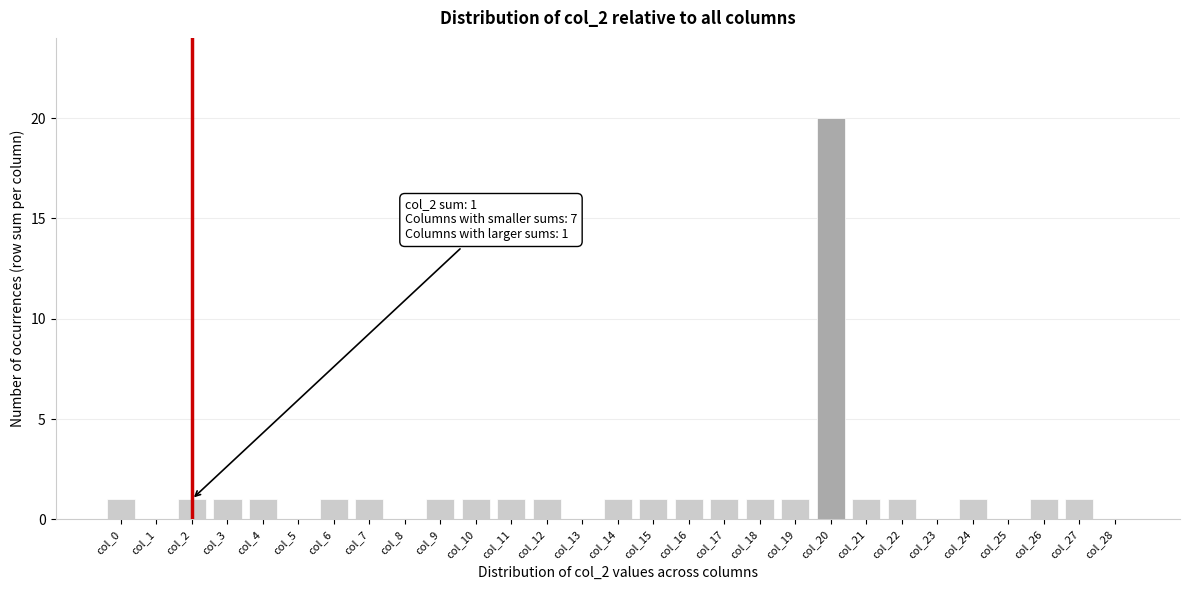

Reading left to right, what are all the values shown in this chart?

col_0=1	col_1=0	col_2=1	col_3=1	col_4=1	col_5=0	col_6=1	col_7=1	col_8=0	col_9=1	col_10=1	col_11=1	col_12=1	col_13=0	col_14=1	col_15=1	col_16=1	col_17=1	col_18=1	col_19=1	col_20=20	col_21=1	col_22=1	col_23=0	col_24=1	col_25=0	col_26=1	col_27=1	col_28=0